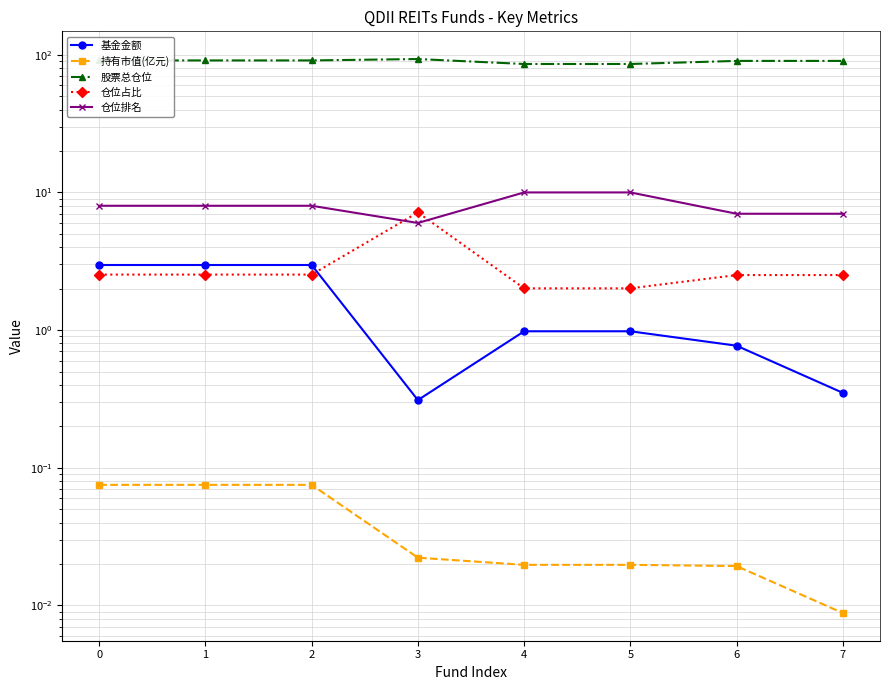

What is the lowest value of the 基金金额 series?

0.3